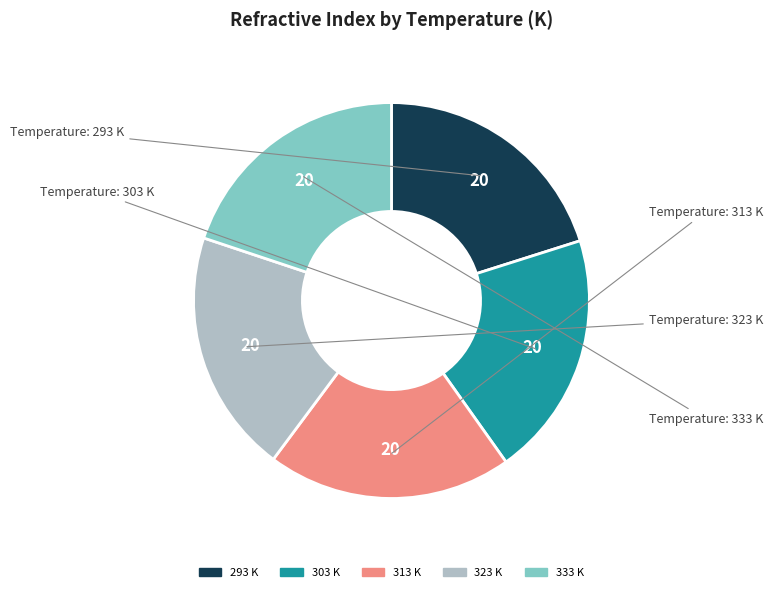

The 323 slice represents 12% of the pie. True or false?

False